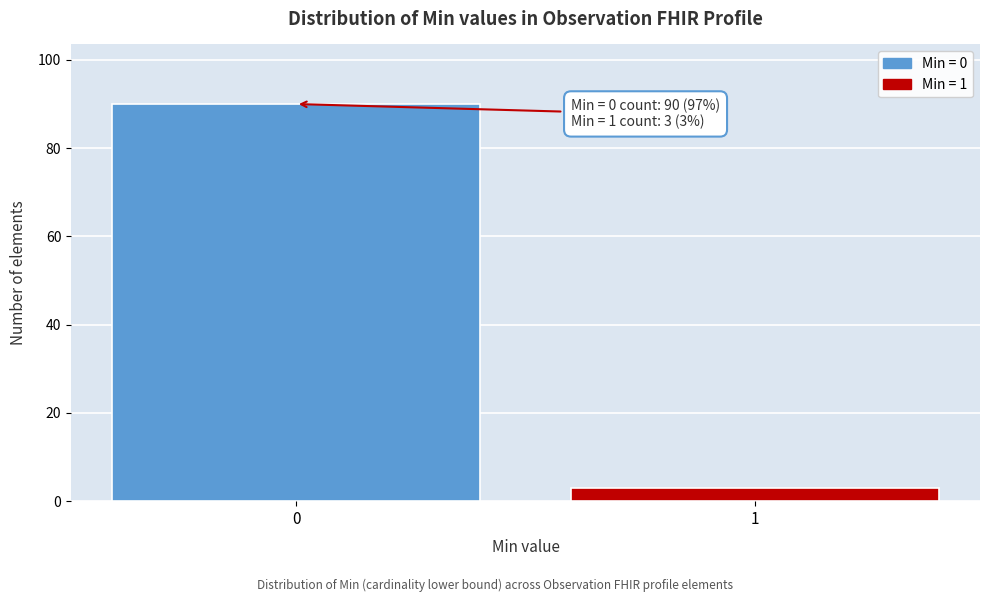

Reading left to right, transcribe all the data shown in this chart.

0=90	1=3